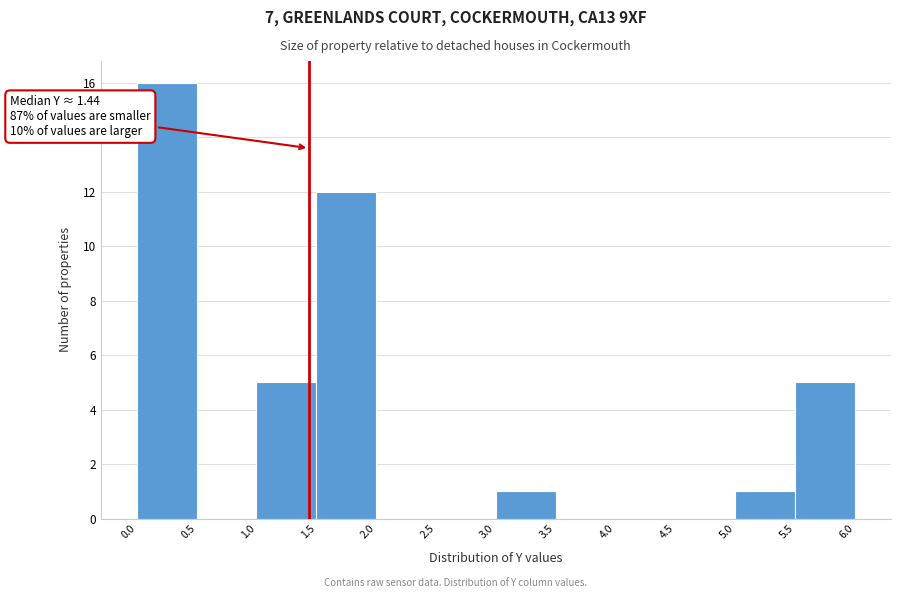

Over which range of the x-axis is the bar tallest?

0.0 to 0.5